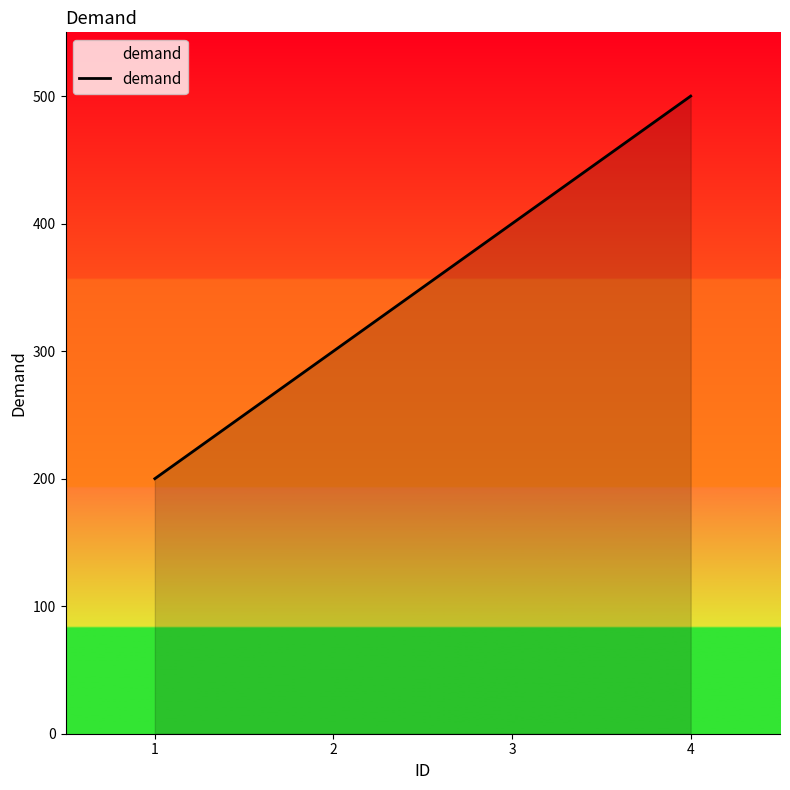

What is the sum of all values?

1400